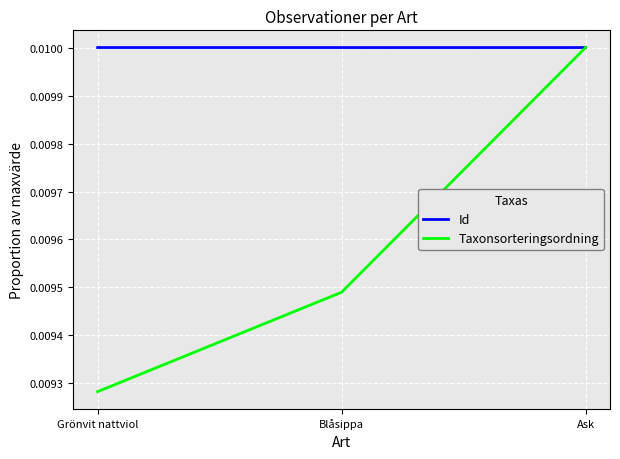

Which series has the widest spread of values?

Taxonsorteringsordning